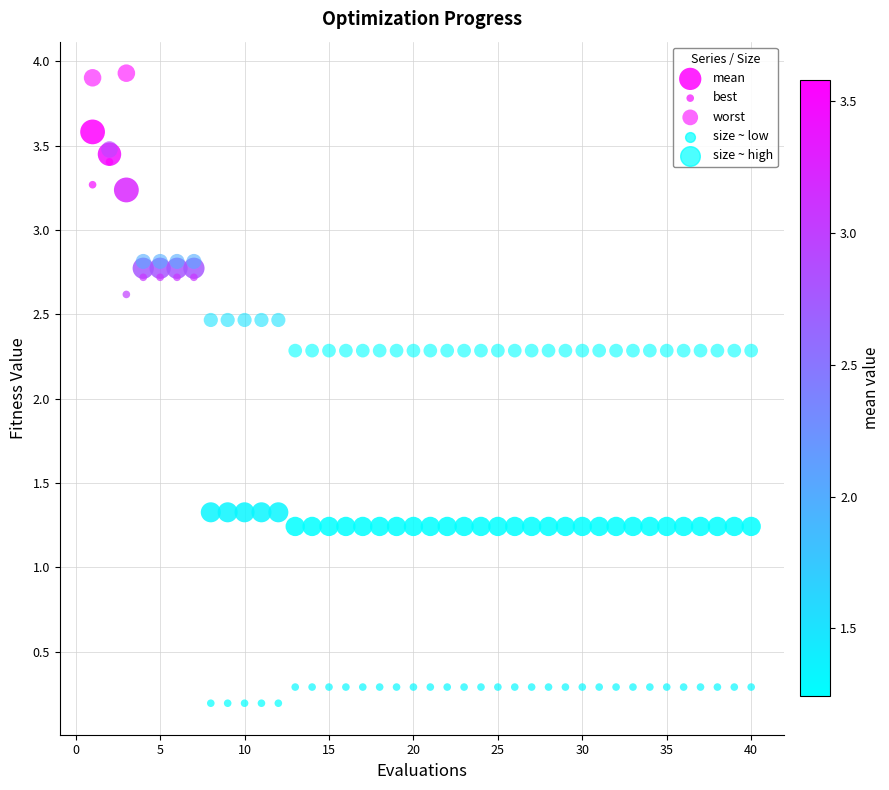

Which series has the widest spread of Y values?

best